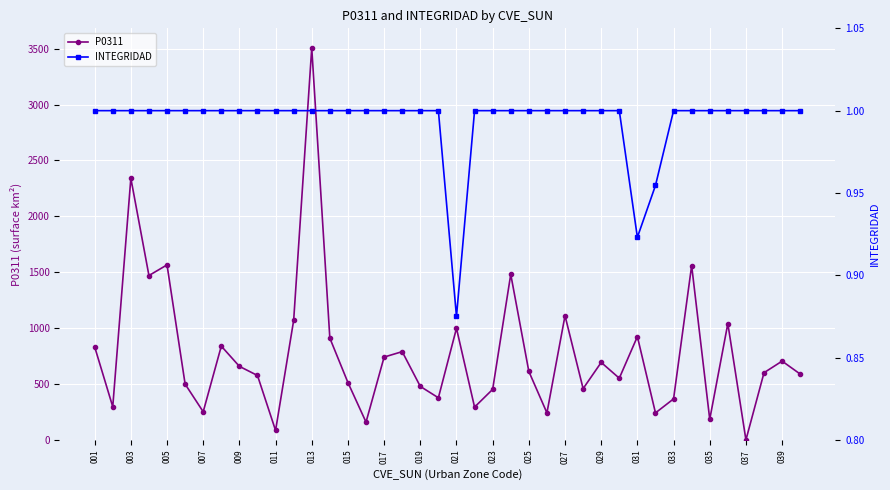

True or false: P0311 has more than 1 points higher than both neighbors.

True